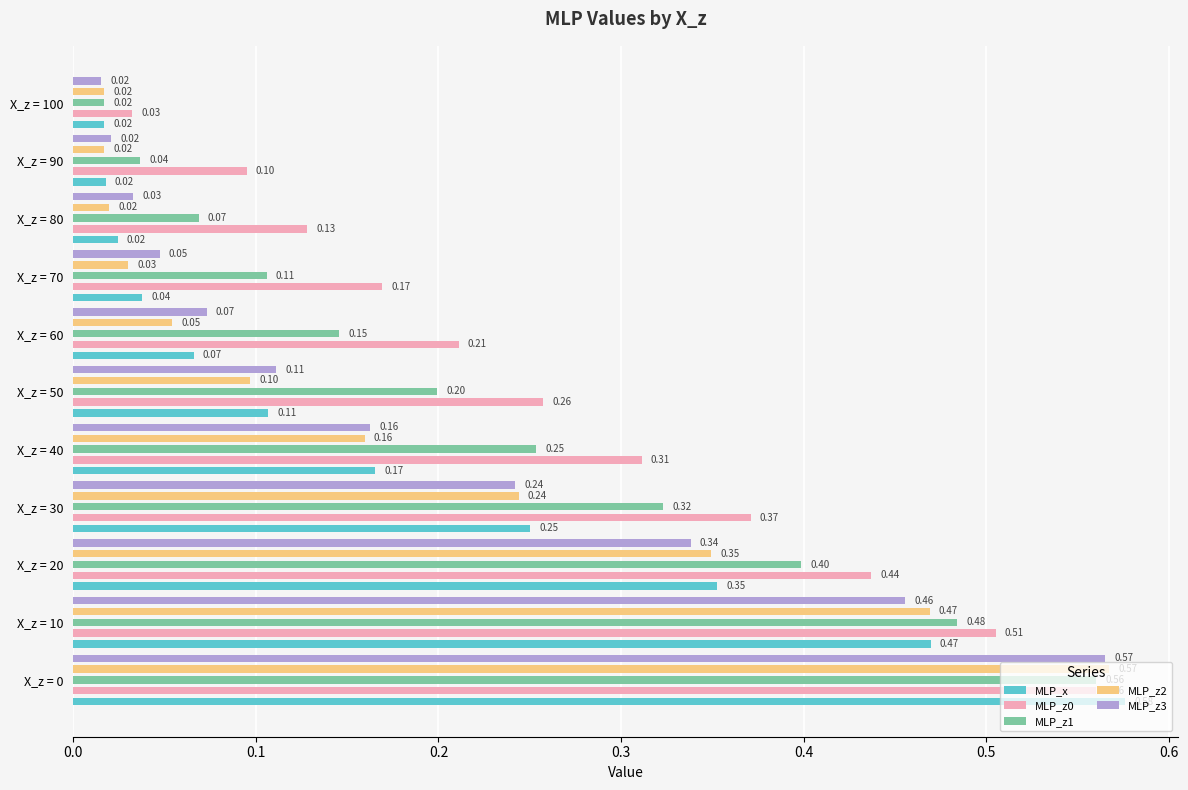

Reading left to right, extract all data points from this chart.

MLP_x: 0.6	0.5	0.4	0.3	0.2	0.1	0.1	0.0	0.0	0.0	0.0
MLP_z0: 0.6	0.5	0.4	0.4	0.3	0.3	0.2	0.2	0.1	0.1	0.0
MLP_z1: 0.6	0.5	0.4	0.3	0.3	0.2	0.1	0.1	0.1	0.0	0.0
MLP_z2: 0.6	0.5	0.3	0.2	0.2	0.1	0.1	0.0	0.0	0.0	0.0
MLP_z3: 0.6	0.5	0.3	0.2	0.2	0.1	0.1	0.0	0.0	0.0	0.0